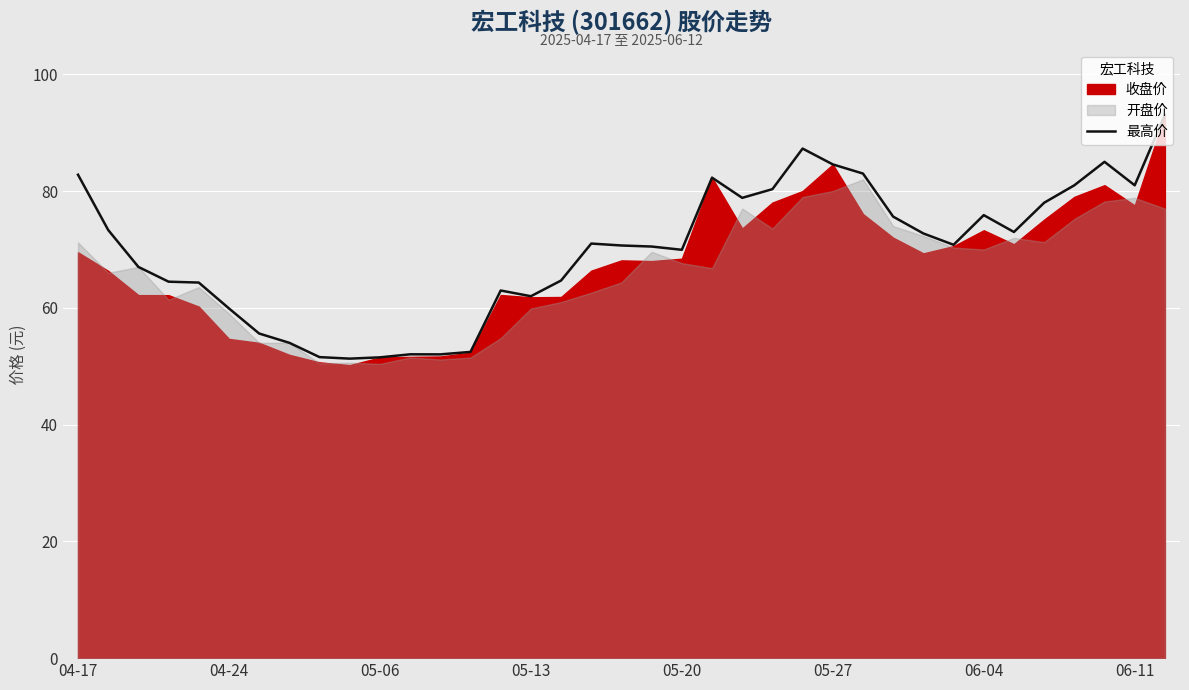

Is it true that 最高价 equals 59.9 at 04-24?

True